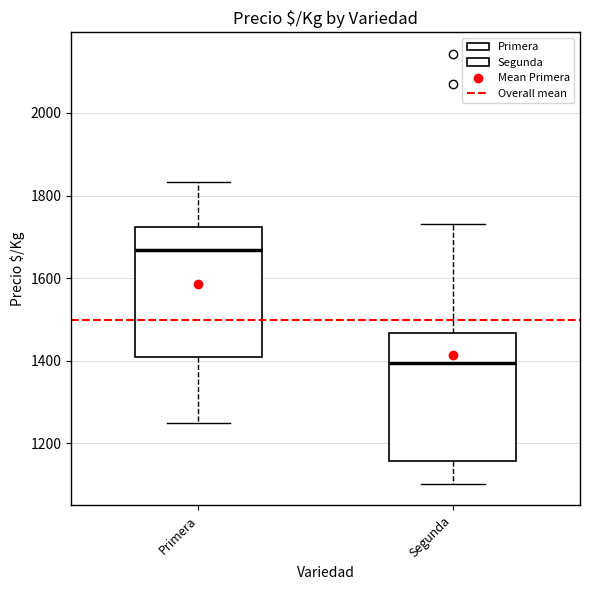

Which box's median line is the highest?

Primera